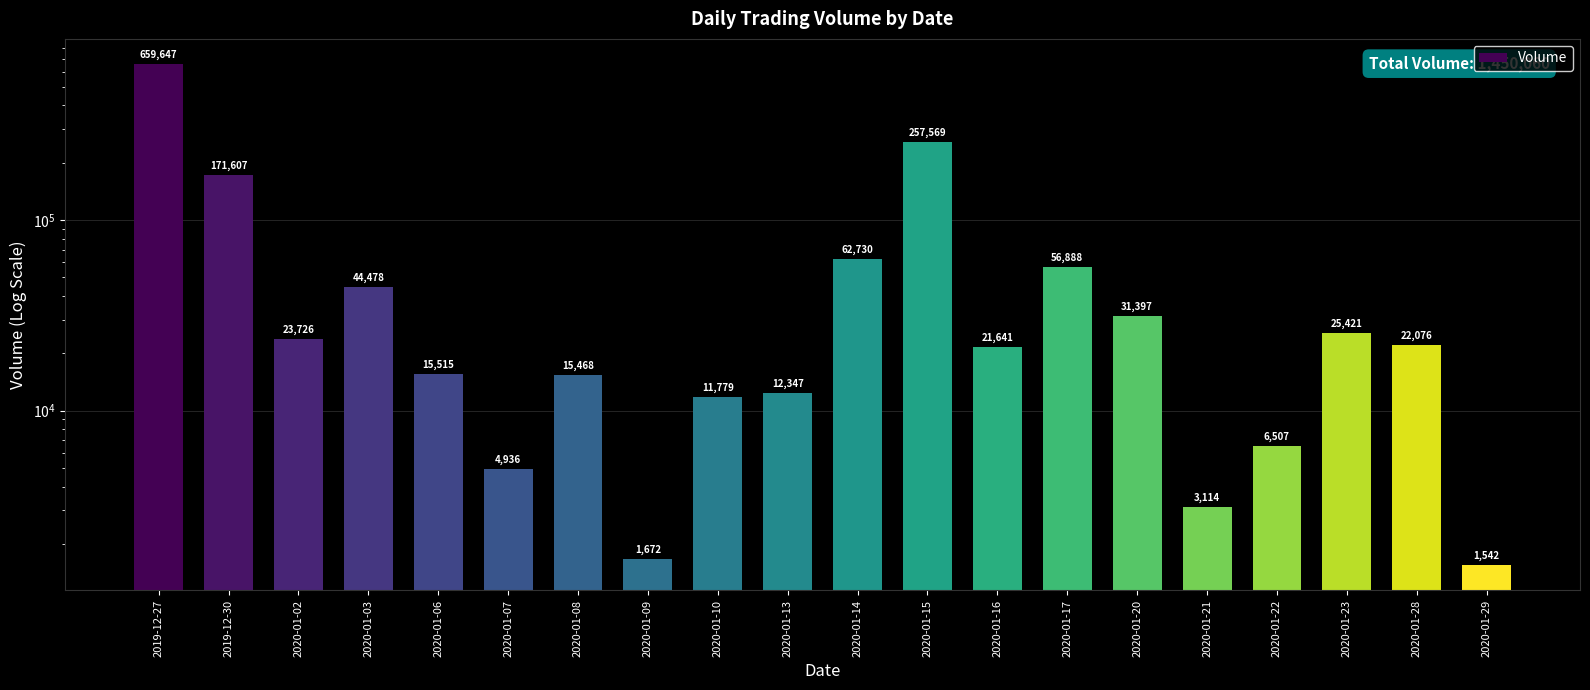

Does the chart contain any negative values?

No